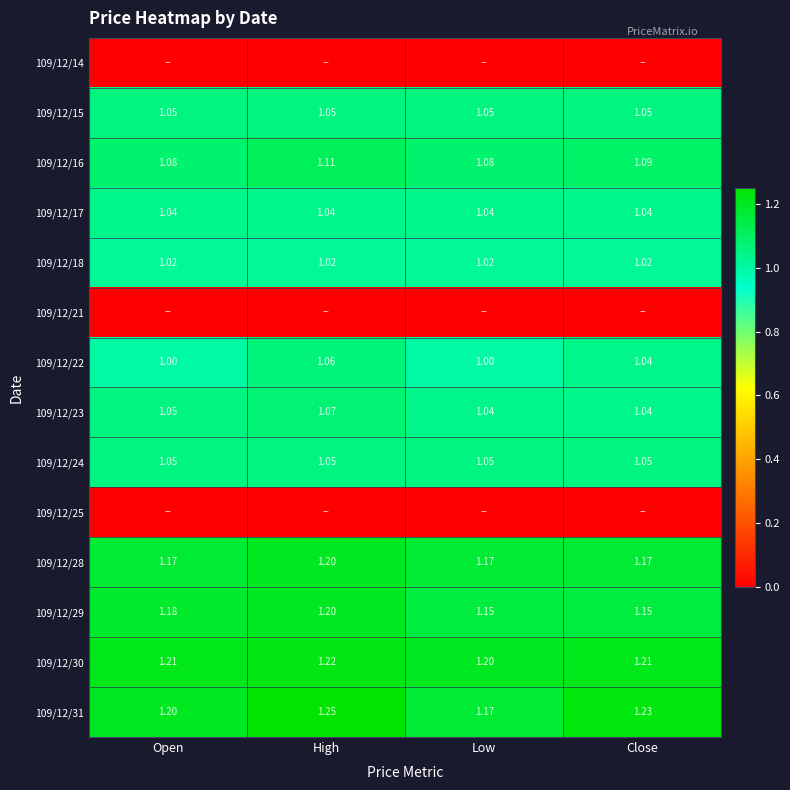

Is the value of 109/12/15 at Low greater than the value of 109/12/31 at High?

No